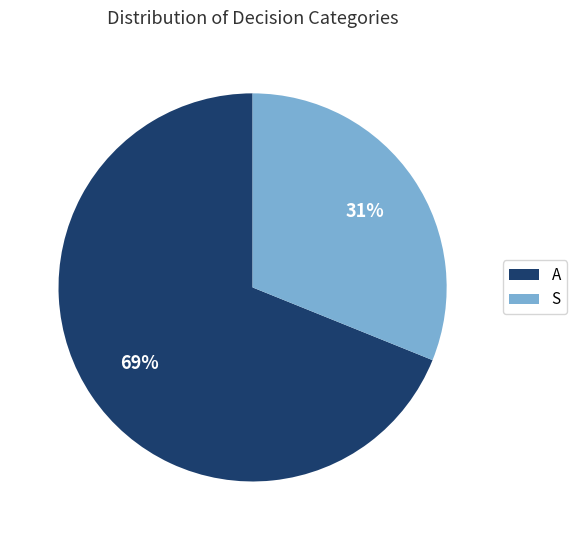

How many slices are in this pie chart?

2